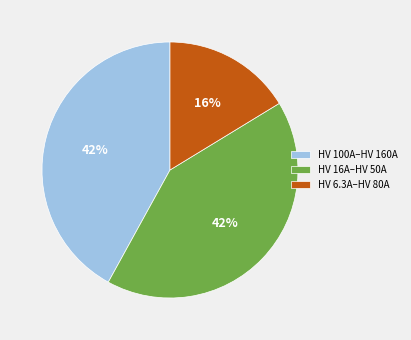

True or false: HV 100A–HV 160A accounts for 42% of the total.

True